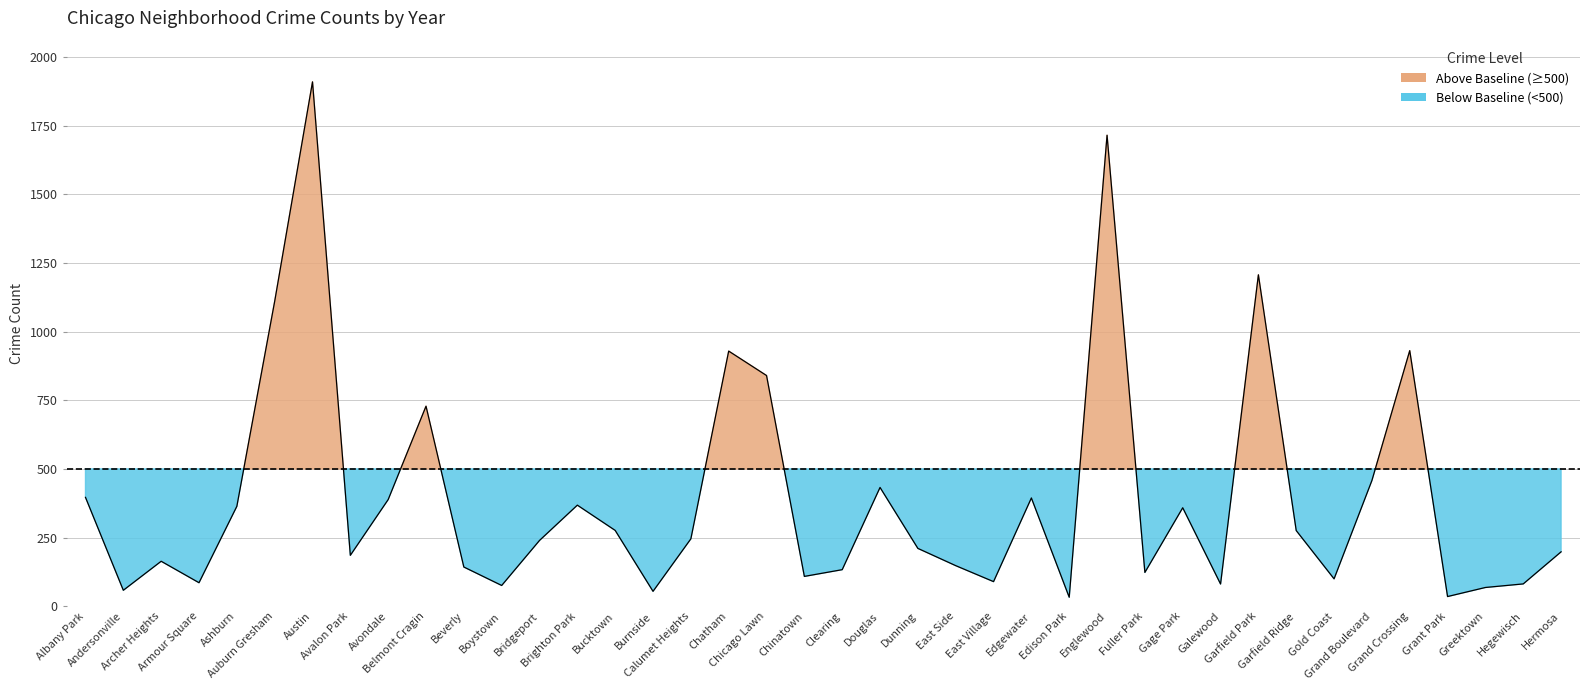

What is the sum of all 2019 values?

15691